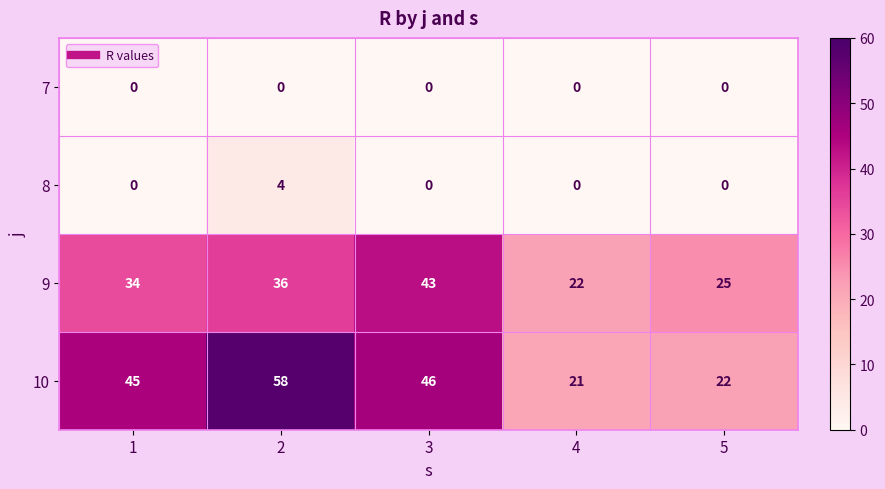

Reading left to right, list all the values displayed in this chart.

7: 0	0	0	0	0
8: 0	4	0	0	0
9: 34	36	43	22	25
10: 45	58	46	21	22